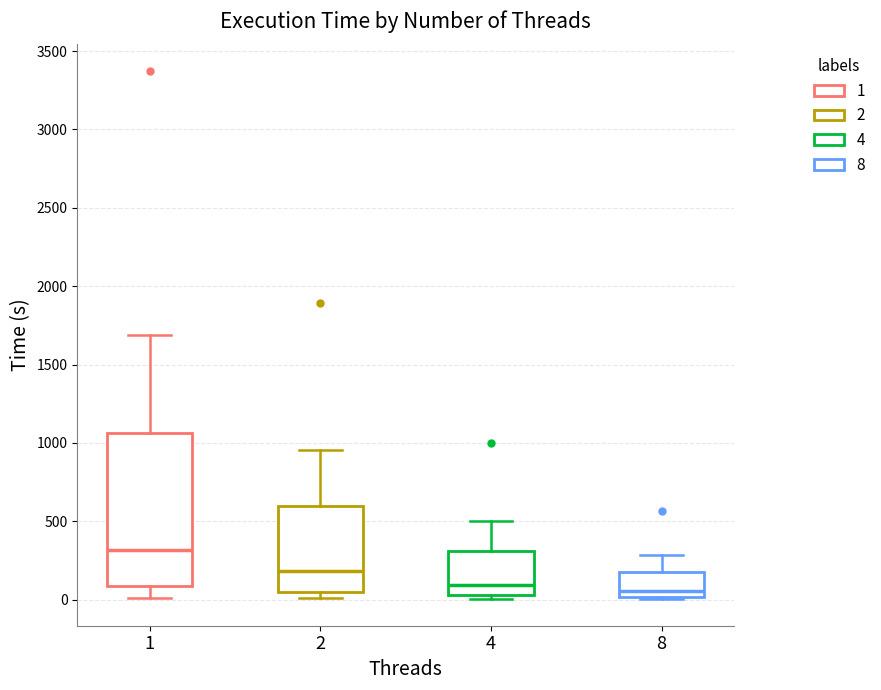

Reading left to right, transcribe this box plot: for each box, give where its median line is, the range the box spans, and where its two whiskers end, as read against the y-axis. The values are not printed on the chart, so give them approximately, as read against the axis.

1: median 300, box 100 to 1050, whiskers 0 to 1700
2: median 200, box 50 to 600, whiskers 0 to 950
4: median 100, box 50 to 300, whiskers 0 to 500
8: median 50, box 0 to 200, whiskers 0 to 300